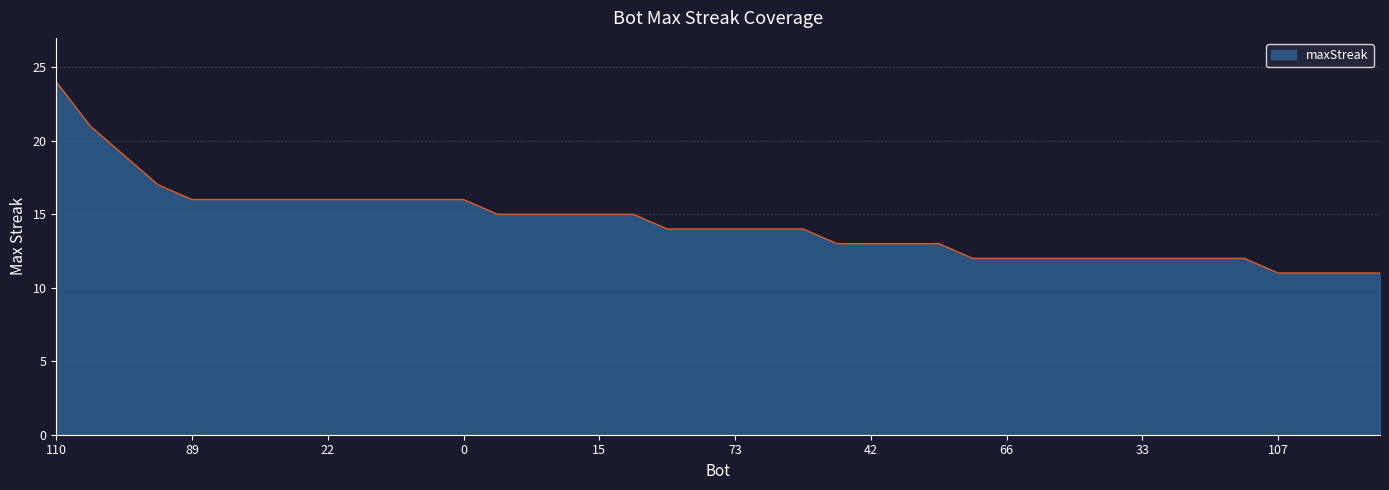

What is the minimum value shown in the chart?

11